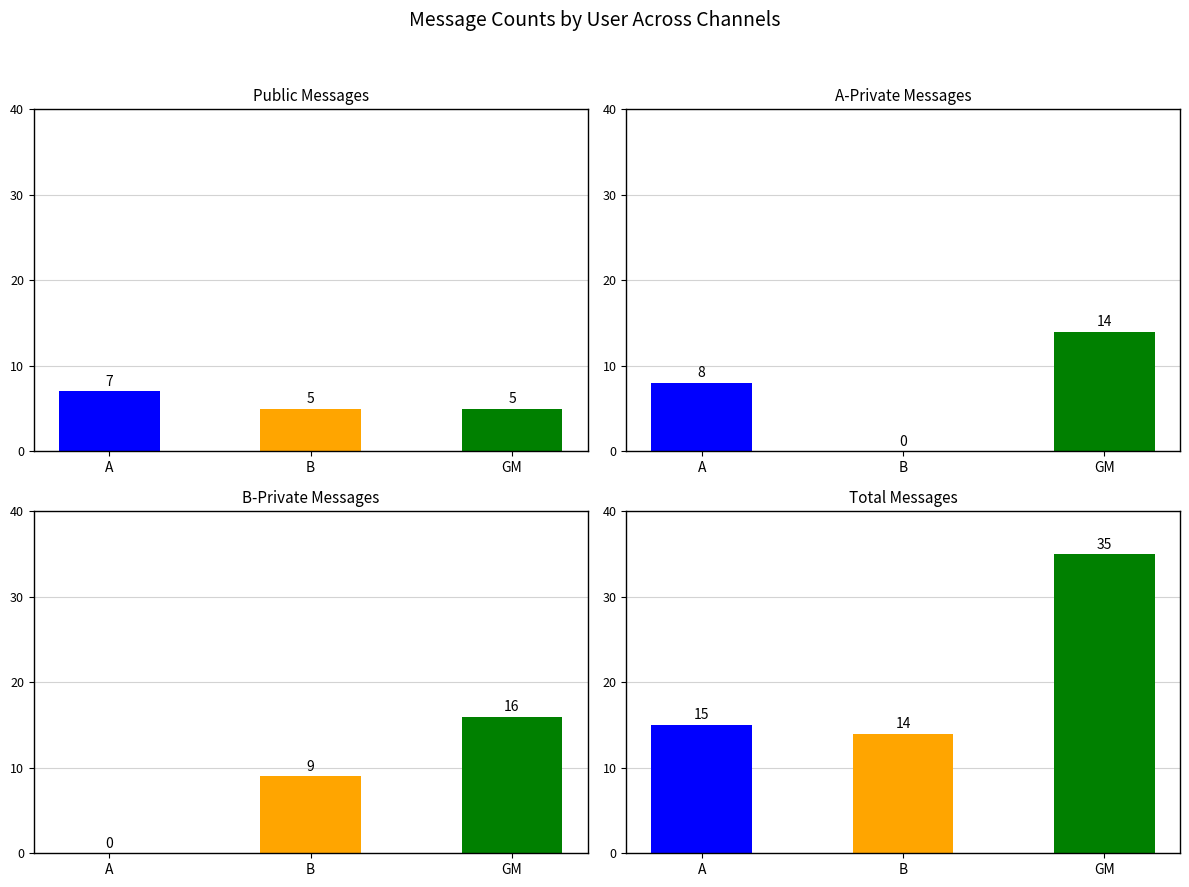

Is the value of A_private_messages at B greater than the value of B_private_messages at A?

No